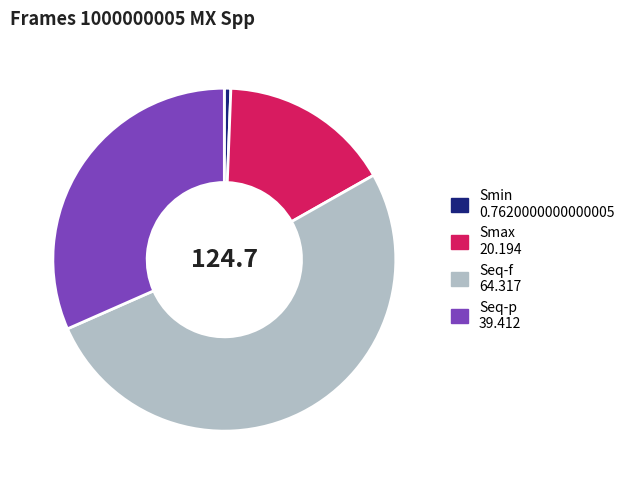

True or false: Smax accounts for 11% of the total.

False